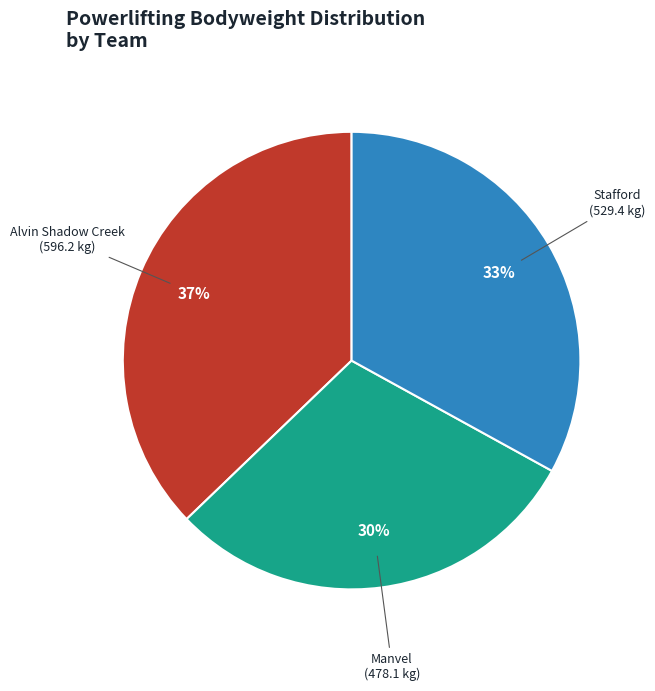

Is there a majority slice in this chart?

No